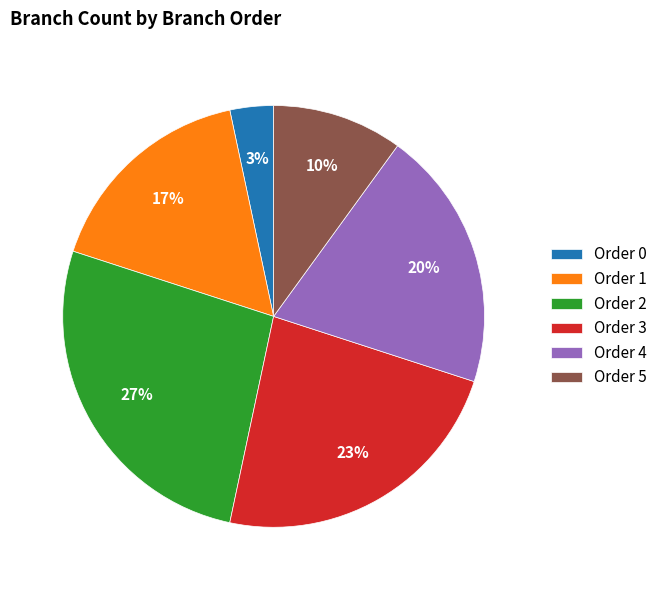

What is the largest slice in the pie chart?

Order 2